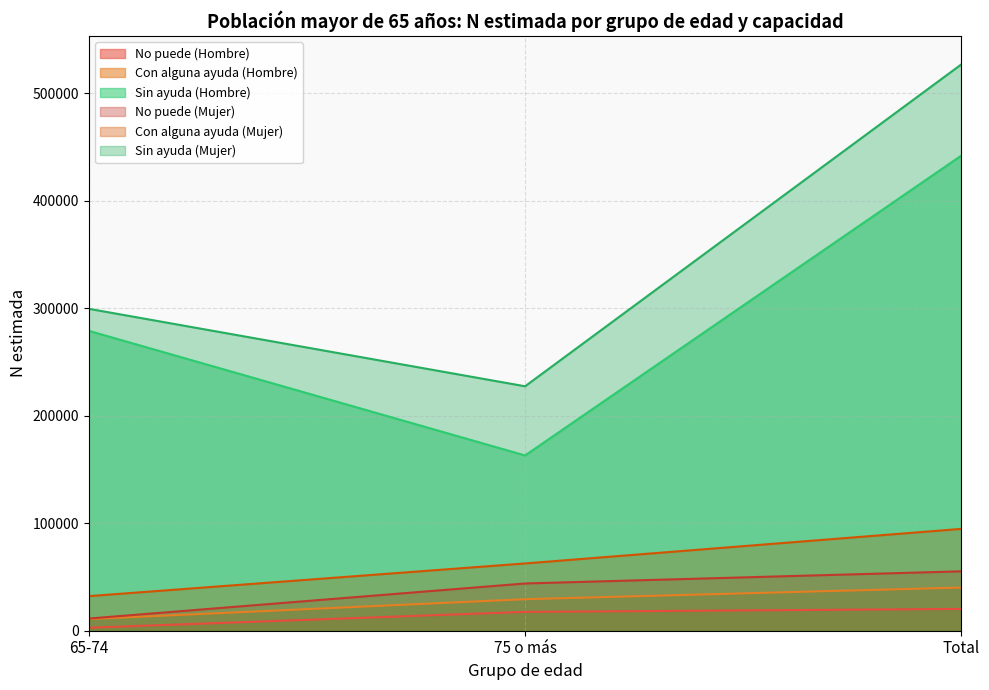

The No puede (Mujer) series shows 15145 at 75 o más. True or false?

False